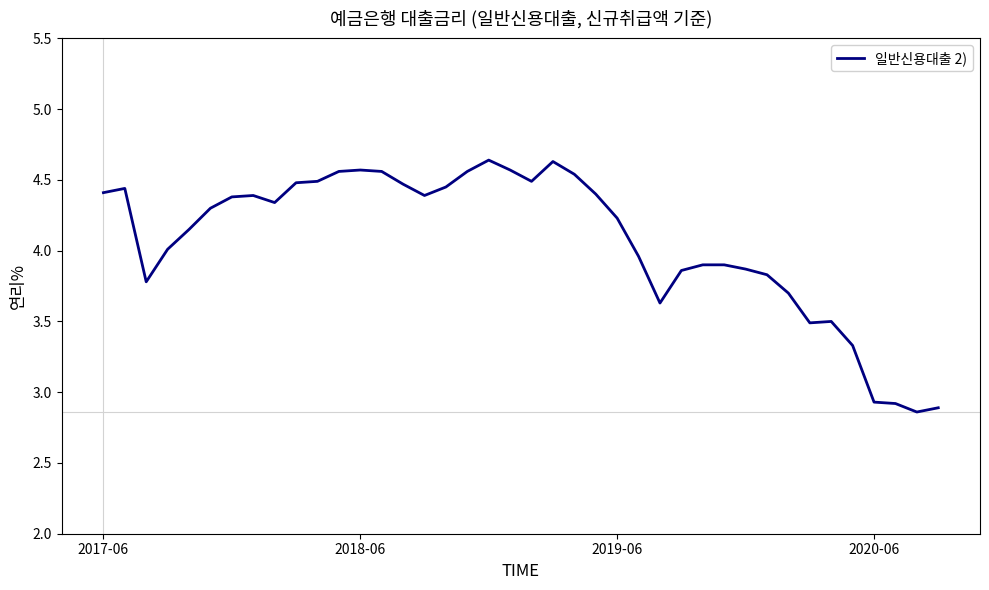

Does the chart display data point markers on the line(s)?

No